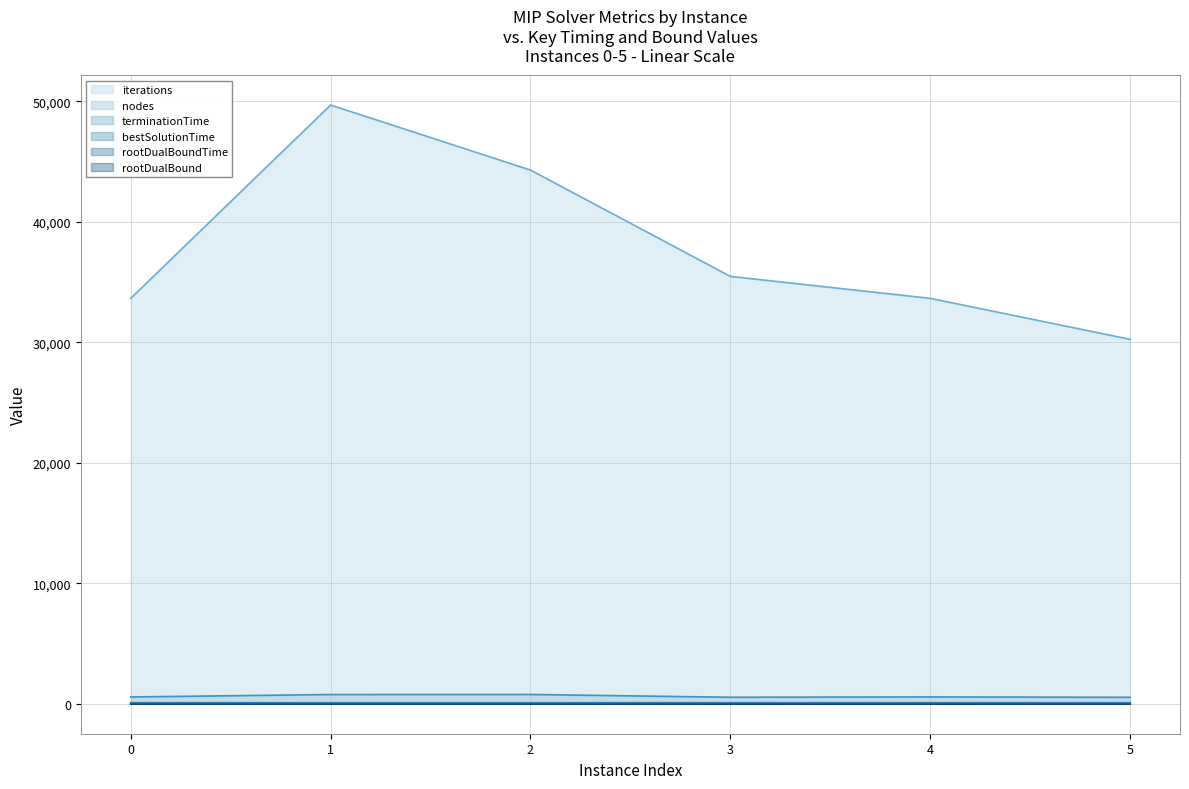

At which category is the sum across all series the highest?

1